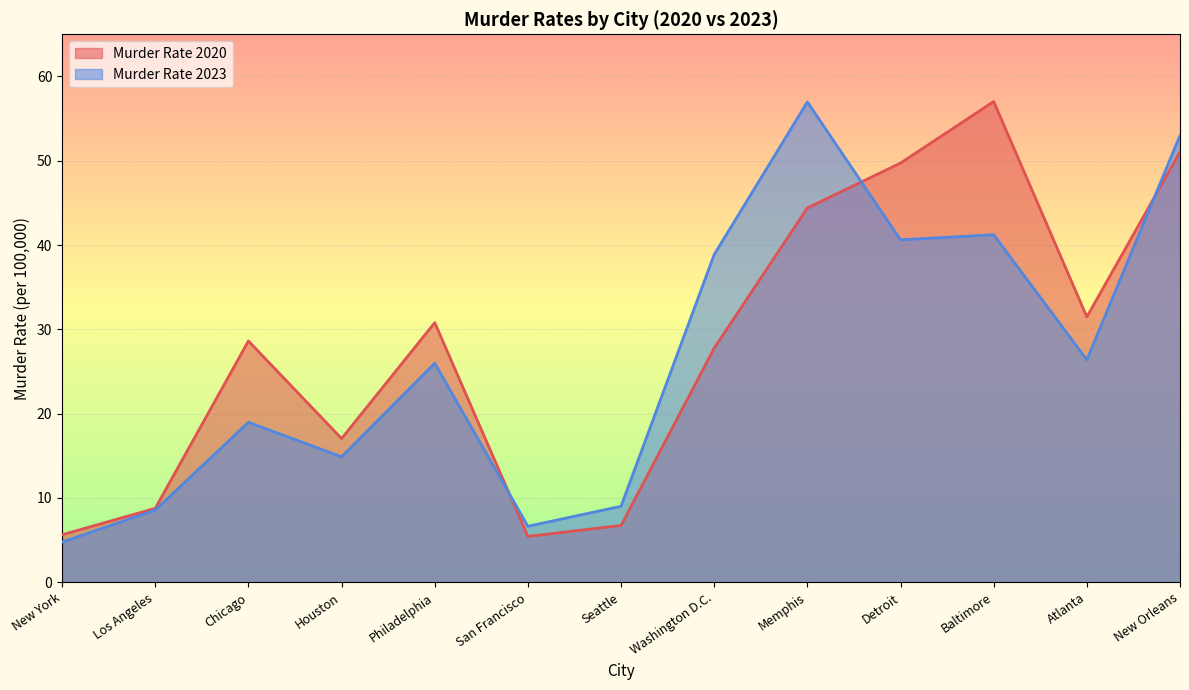

Which series changed the most between New York and San Francisco?

Murder Rate 2023